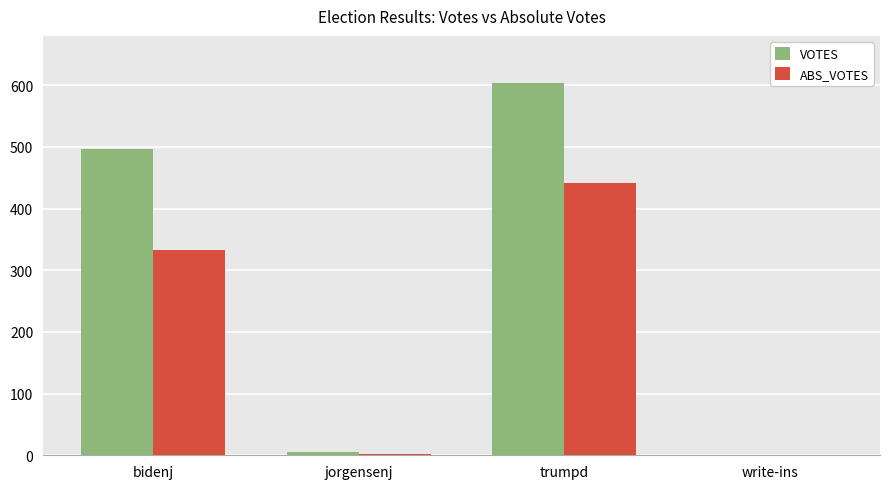

What is the maximum value for VOTES?

604